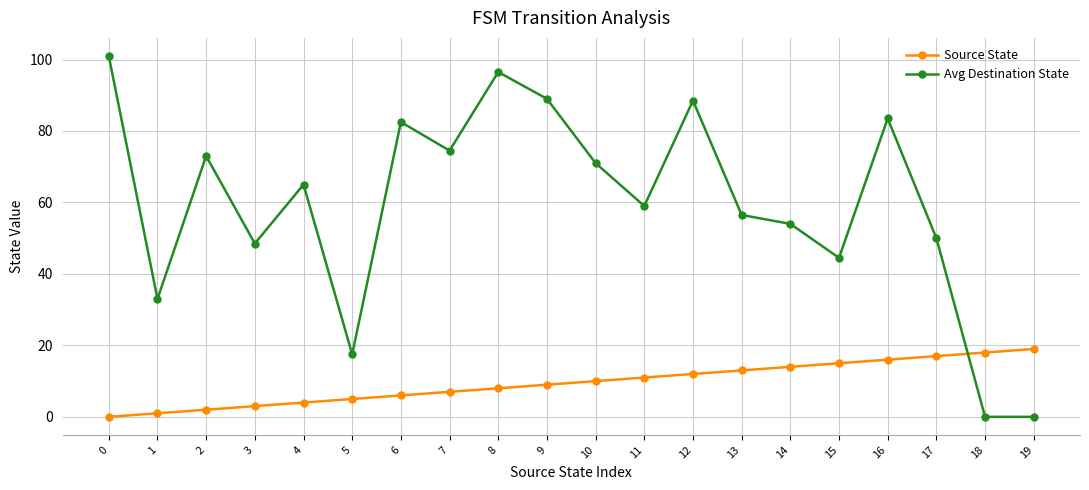

Reading right to left, transcribe all the data shown in this chart.

Source State: 19=19.0	18=18.0	17=17.0	16=16.0	15=15.0	14=14.0	13=13.0	12=12.0	11=11.0	10=10.0	9=9.0	8=8.0	7=7.0	6=6.0	5=5.0	4=4.0	3=3.0	2=2.0	1=1.0	0=0.0
Avg Destination State: 19=0.0	18=0.0	17=50.0	16=83.5	15=44.5	14=54.0	13=56.5	12=88.5	11=59.0	10=71.0	9=89.0	8=96.5	7=74.5	6=82.5	5=17.5	4=65.0	3=48.5	2=73.0	1=33.0	0=101.0